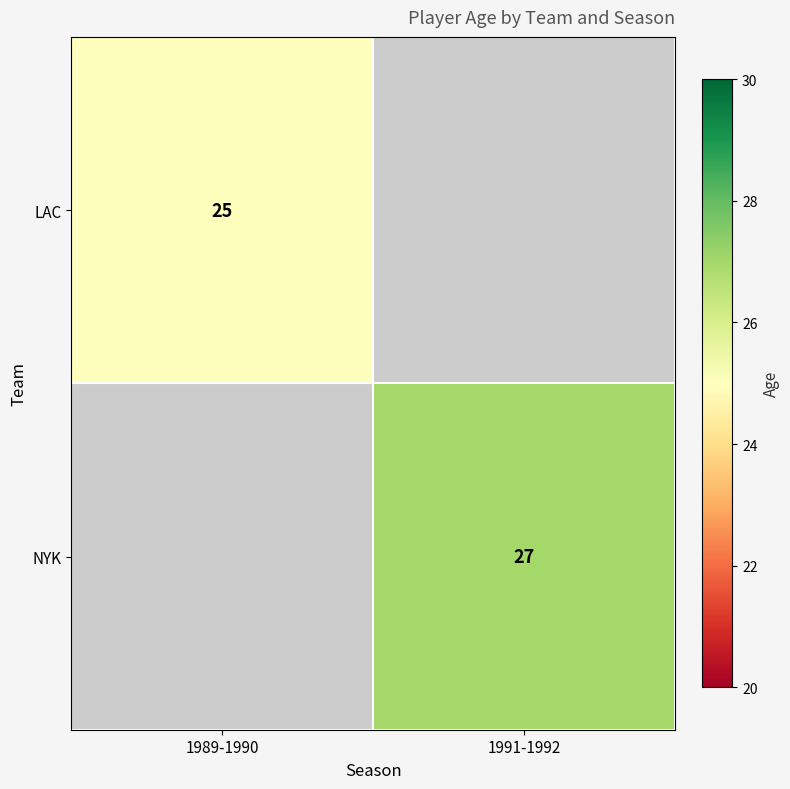

Is it true that LAC equals 11 at 1989-1990?

False